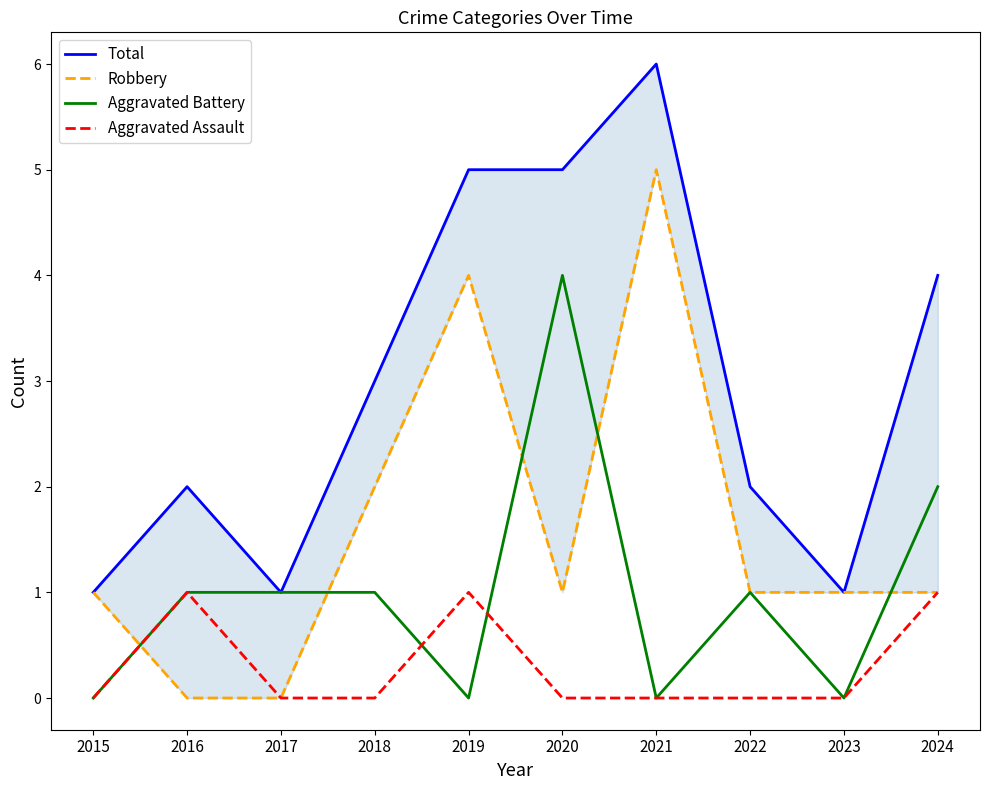

The Aggravated Assault series shows 1 at 2024. True or false?

False